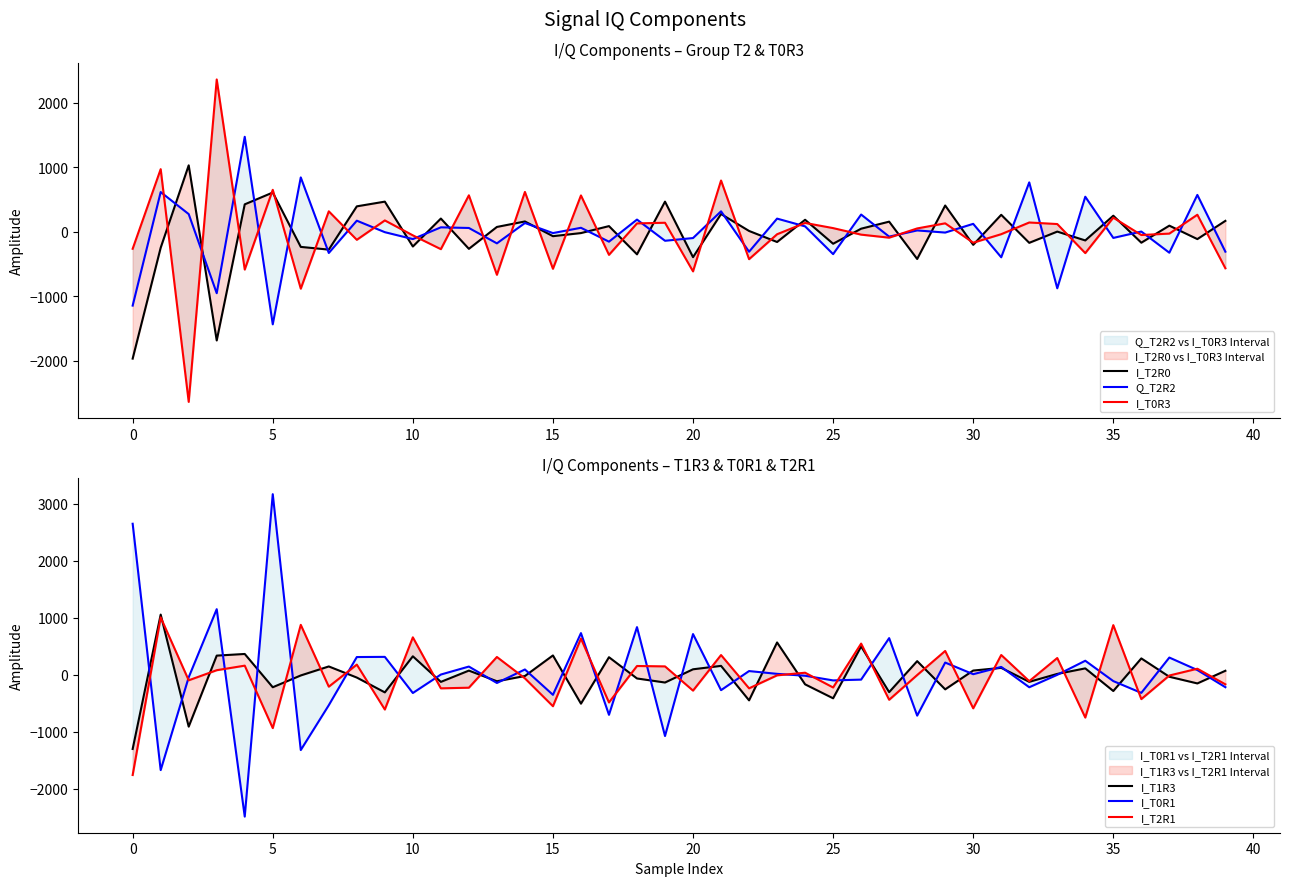

Which series has the largest total across all categories?

I_T0R1